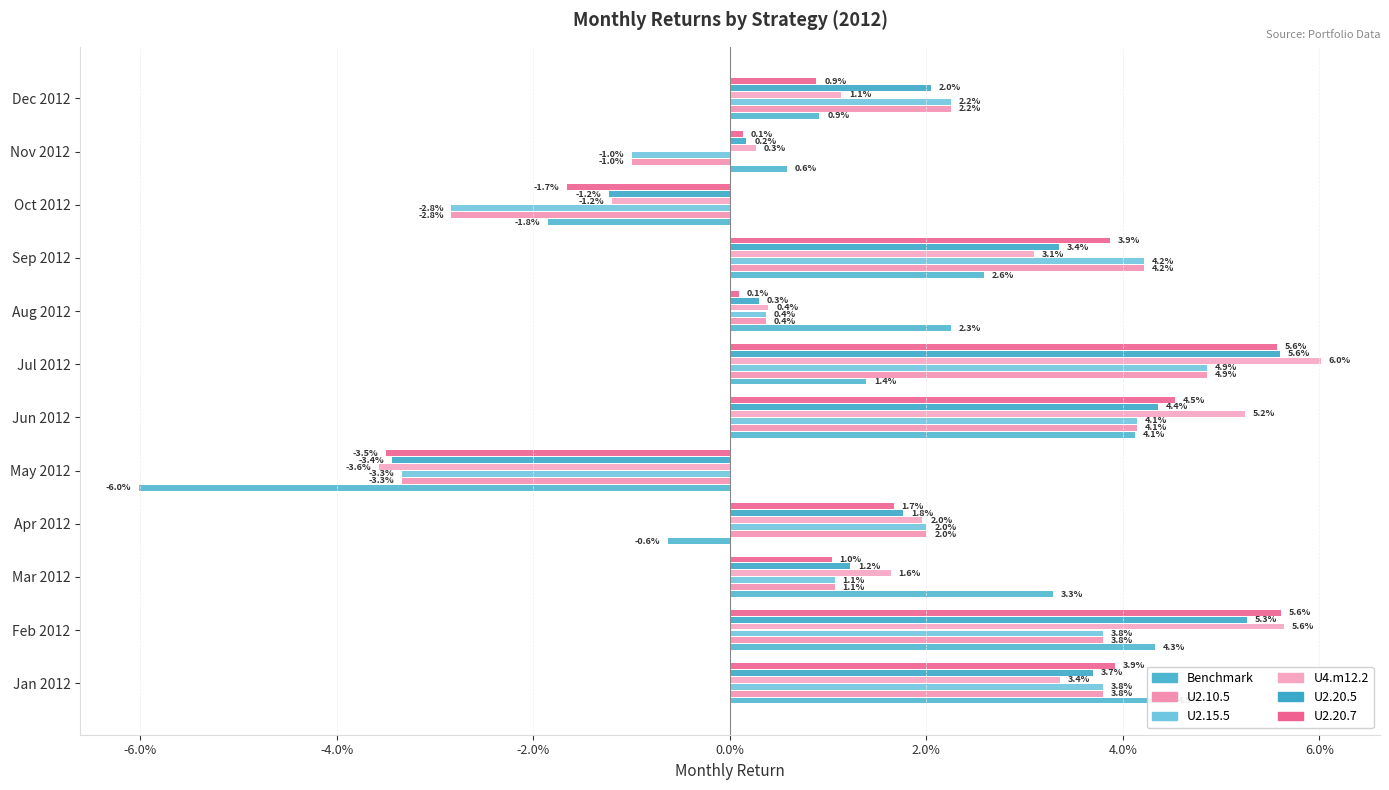

Reading left to right, extract all data points from this chart.

Benchmark: 0.0	0.0	0.0	-0.0	-0.1	0.0	0.0	0.0	0.0	-0.0	0.0	0.0
U2.10.5: 0.0	0.0	0.0	0.0	-0.0	0.0	0.0	0.0	0.0	-0.0	-0.0	0.0
U2.15.5: 0.0	0.0	0.0	0.0	-0.0	0.0	0.0	0.0	0.0	-0.0	-0.0	0.0
U4.m12.2: 0.0	0.1	0.0	0.0	-0.0	0.1	0.1	0.0	0.0	-0.0	0.0	0.0
U2.20.5: 0.0	0.1	0.0	0.0	-0.0	0.0	0.1	0.0	0.0	-0.0	0.0	0.0
U2.20.7: 0.0	0.1	0.0	0.0	-0.0	0.0	0.1	0.0	0.0	-0.0	0.0	0.0